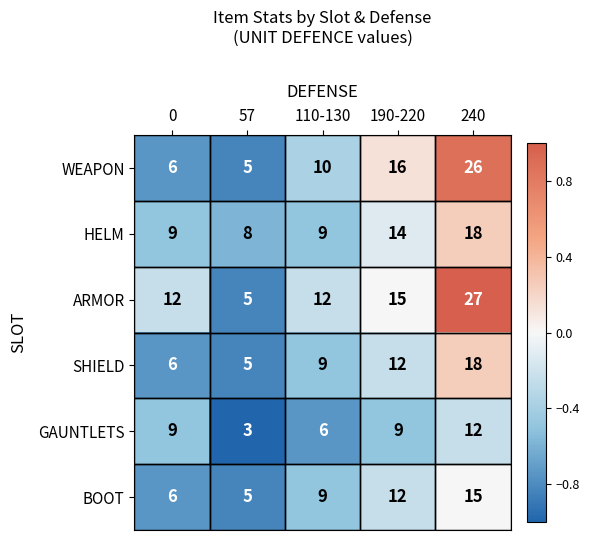

Count the HELM values in the range 9 to 14.

3